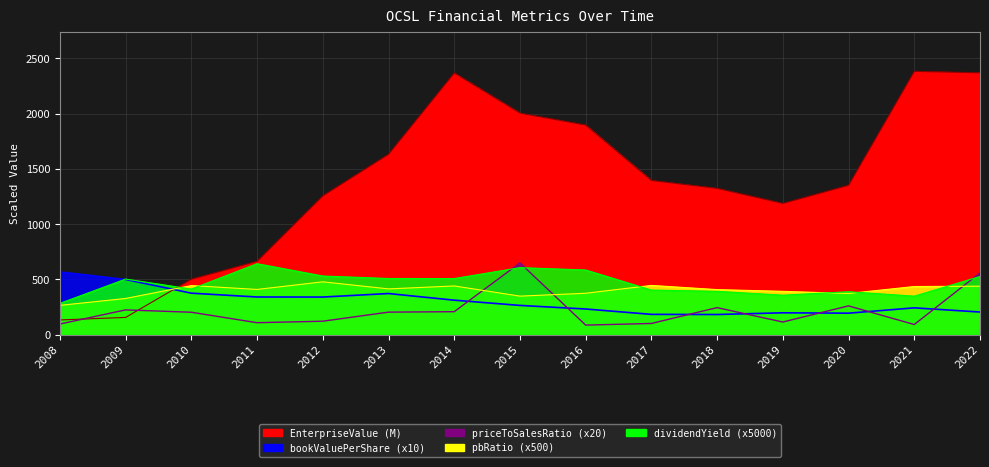

Reading left to right, list all the values displayed in this chart.

EnterpriseValue: 133.4	156.3	502.4	664.4	1256.8	1633.3	2368.8	2005.4	1897.2	1396.0	1324.4	1188.1	1352.5	2384.0	2370.6
bookValuePerShare: 567.6	499.6	375.8	341.2	340.7	372.4	312.4	265.0	232.5	184.0	182.6	198.1	194.7	242.9	205.1
priceToSalesRatio: 96.6	224.4	203.2	108.6	122.0	204.2	208.2	649.8	86.8	101.6	245.0	114.8	260.8	92.2	559.0
pbRatio: 265.5	328.0	444.5	409.5	478.5	414.5	441.0	349.0	375.0	446.0	408.0	392.5	373.0	436.0	439.0
dividendYield: 283.5	503.5	413.0	642.5	531.0	508.5	508.0	607.0	585.5	404.0	392.5	357.5	389.0	349.0	527.0